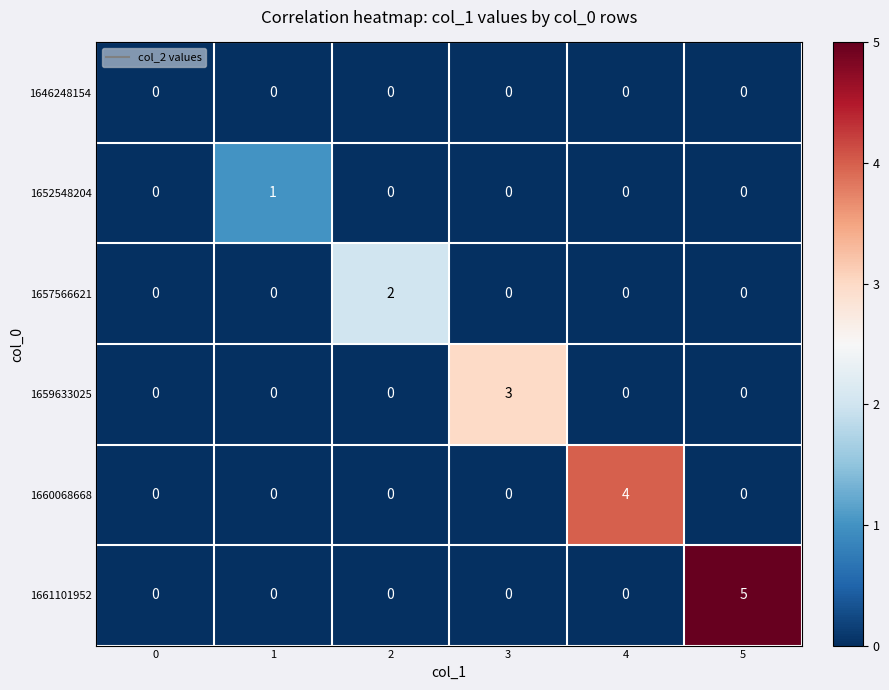

List the series in order of their peak value, highest first.

1661101952, 1660068668, 1659633025, 1657566621, 1652548204, 1646248154